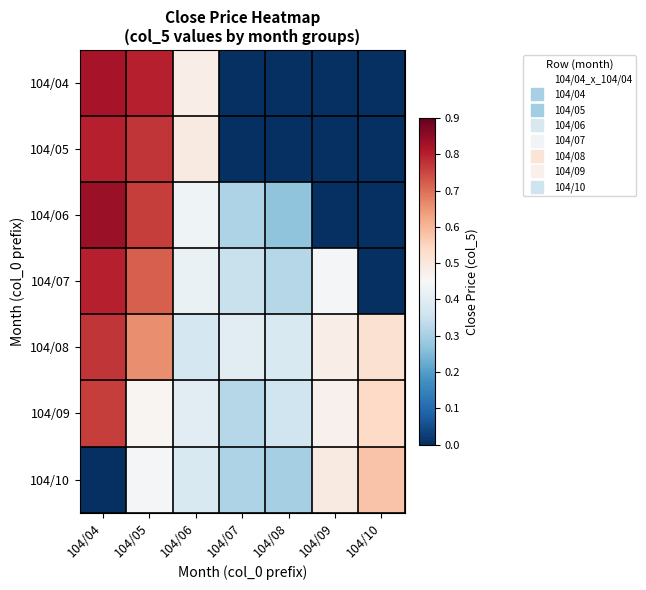

What is the maximum value shown in the chart?

0.8